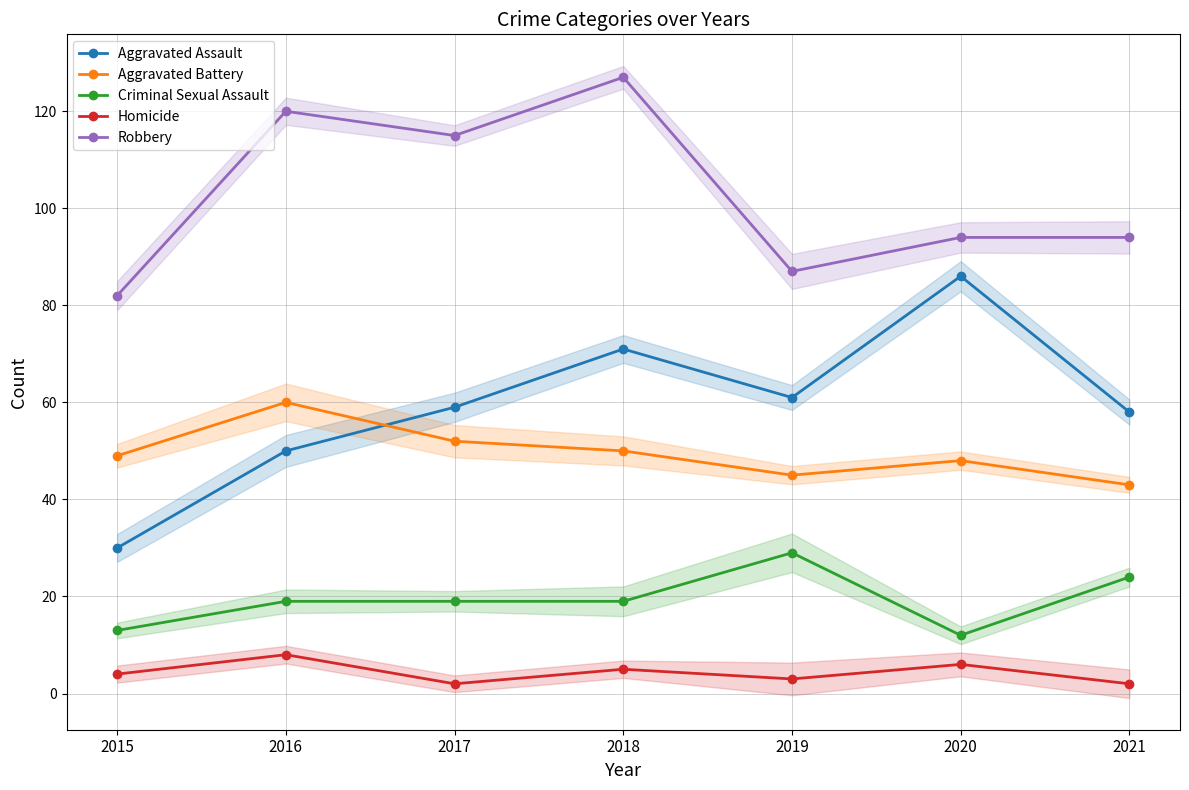

Is this an area chart (filled region under the line)?

No